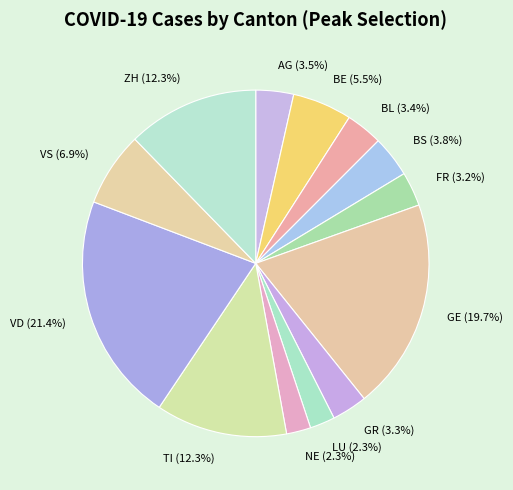

Is it true that ZH is 12% of the pie?

True